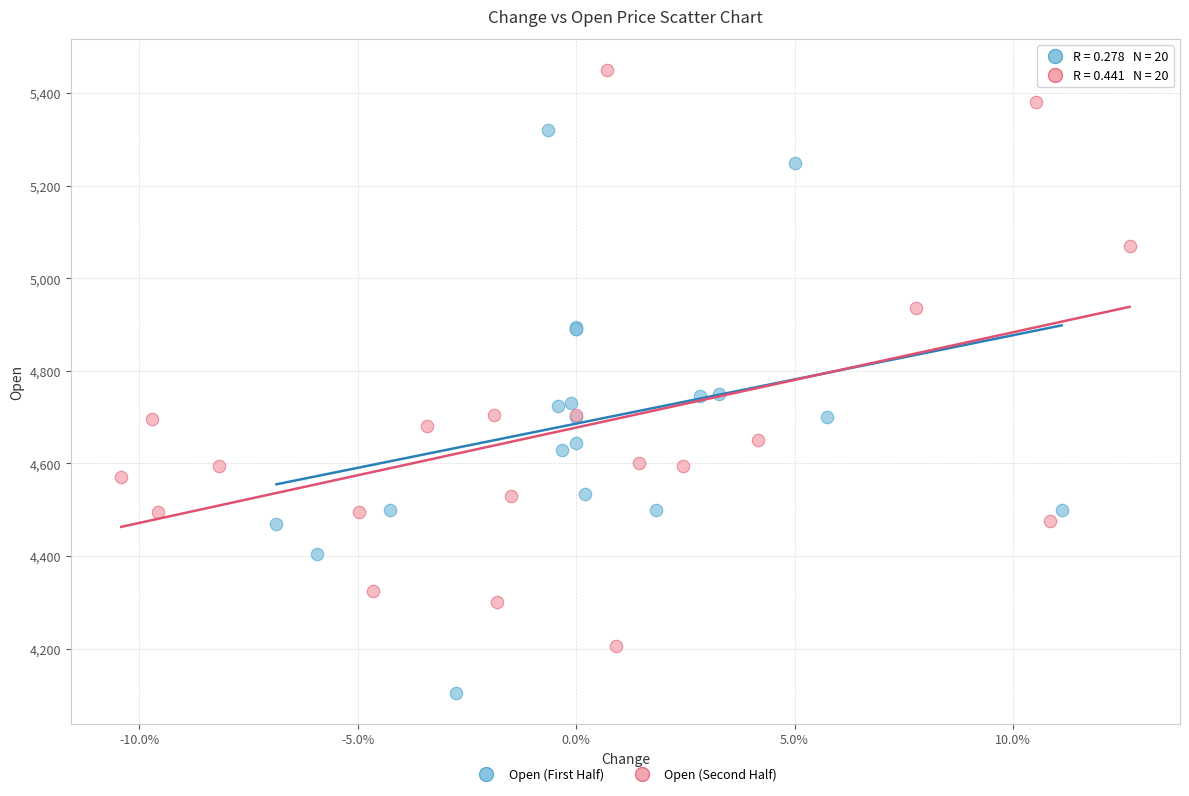

What are all the series names shown in the legend?

Open (First Half), Open (Second Half)